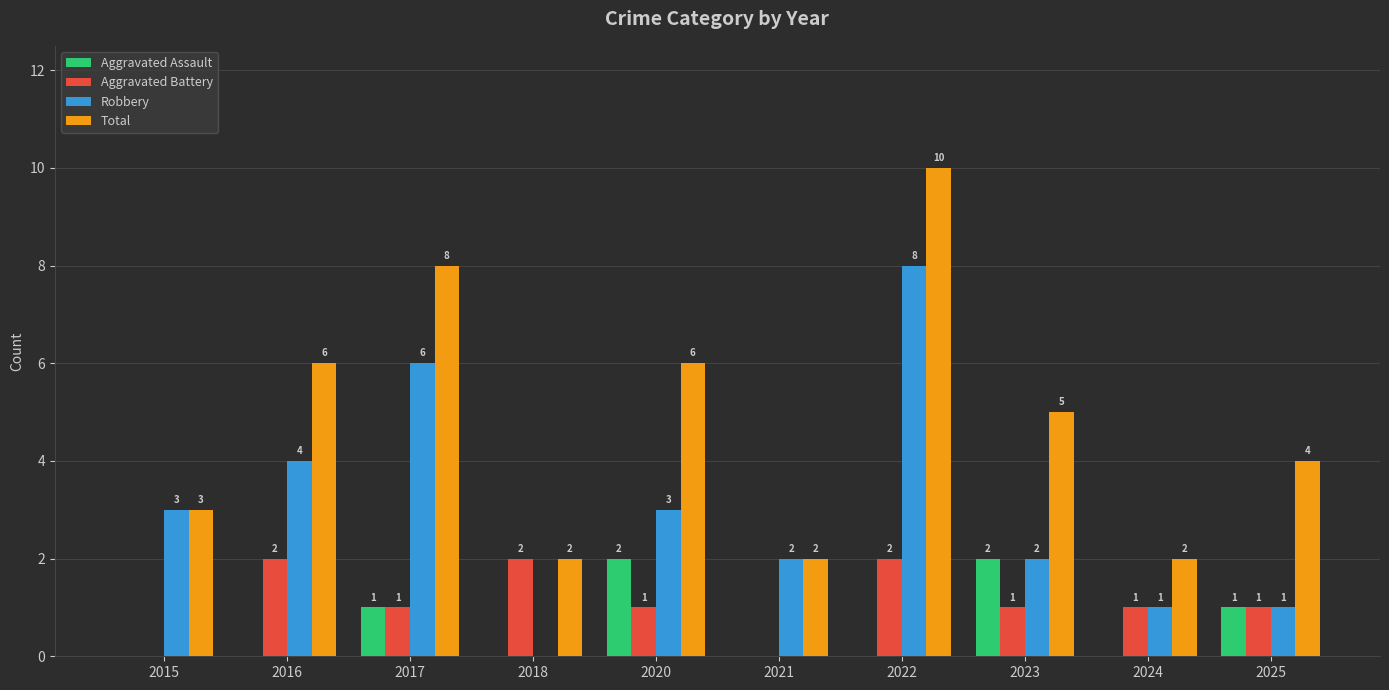

How many Aggravated Battery values are between 1 and 2?

8